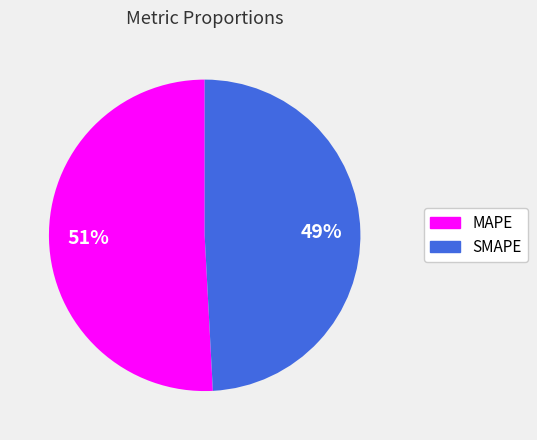

The MAPE slice represents 43% of the pie. True or false?

False